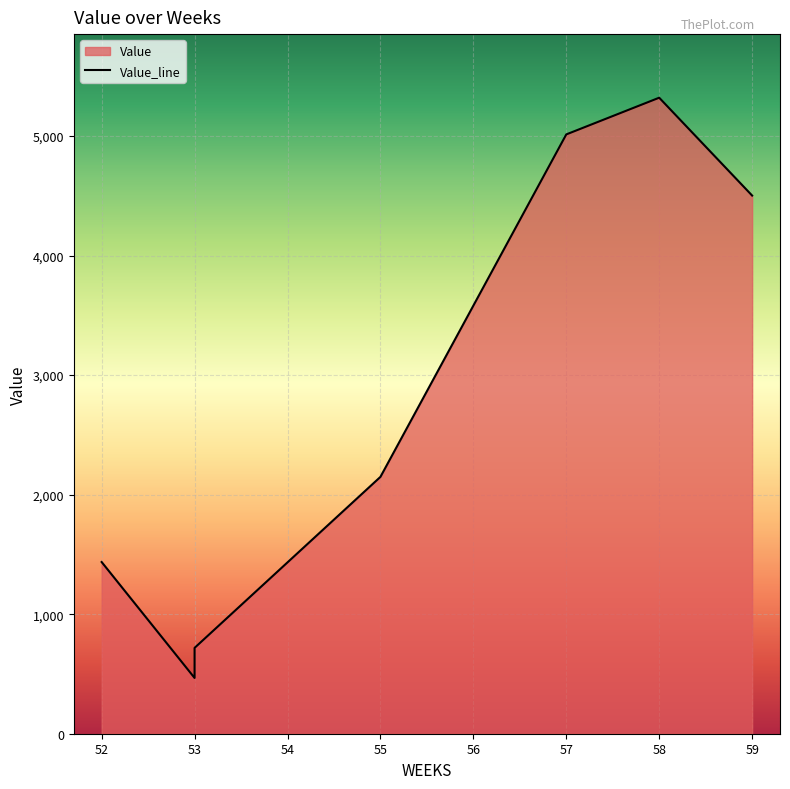

True or false: there are more than 0 points higher than both neighbors.

True